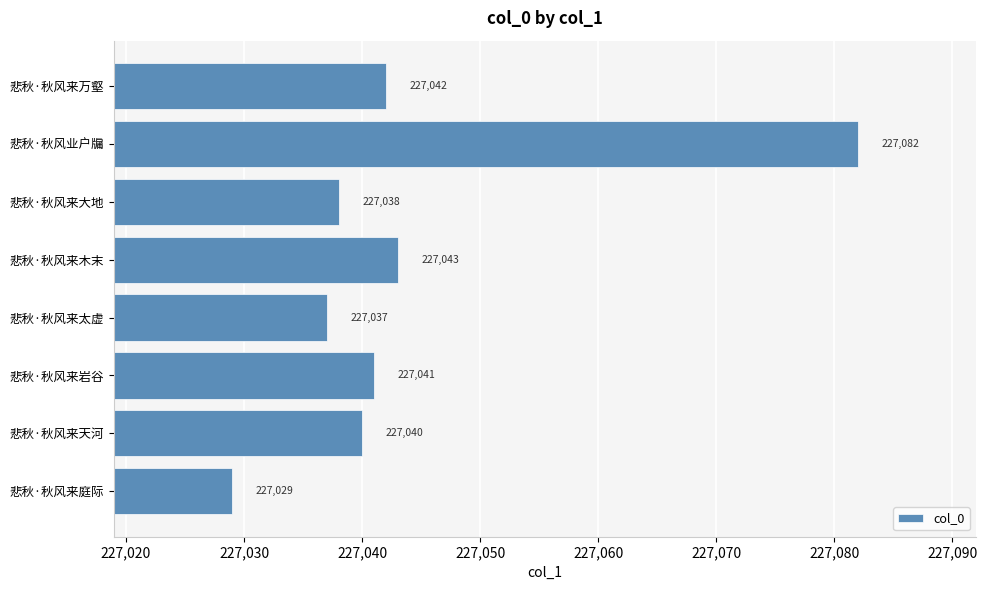

What is the difference between the second highest and minimum values?

14